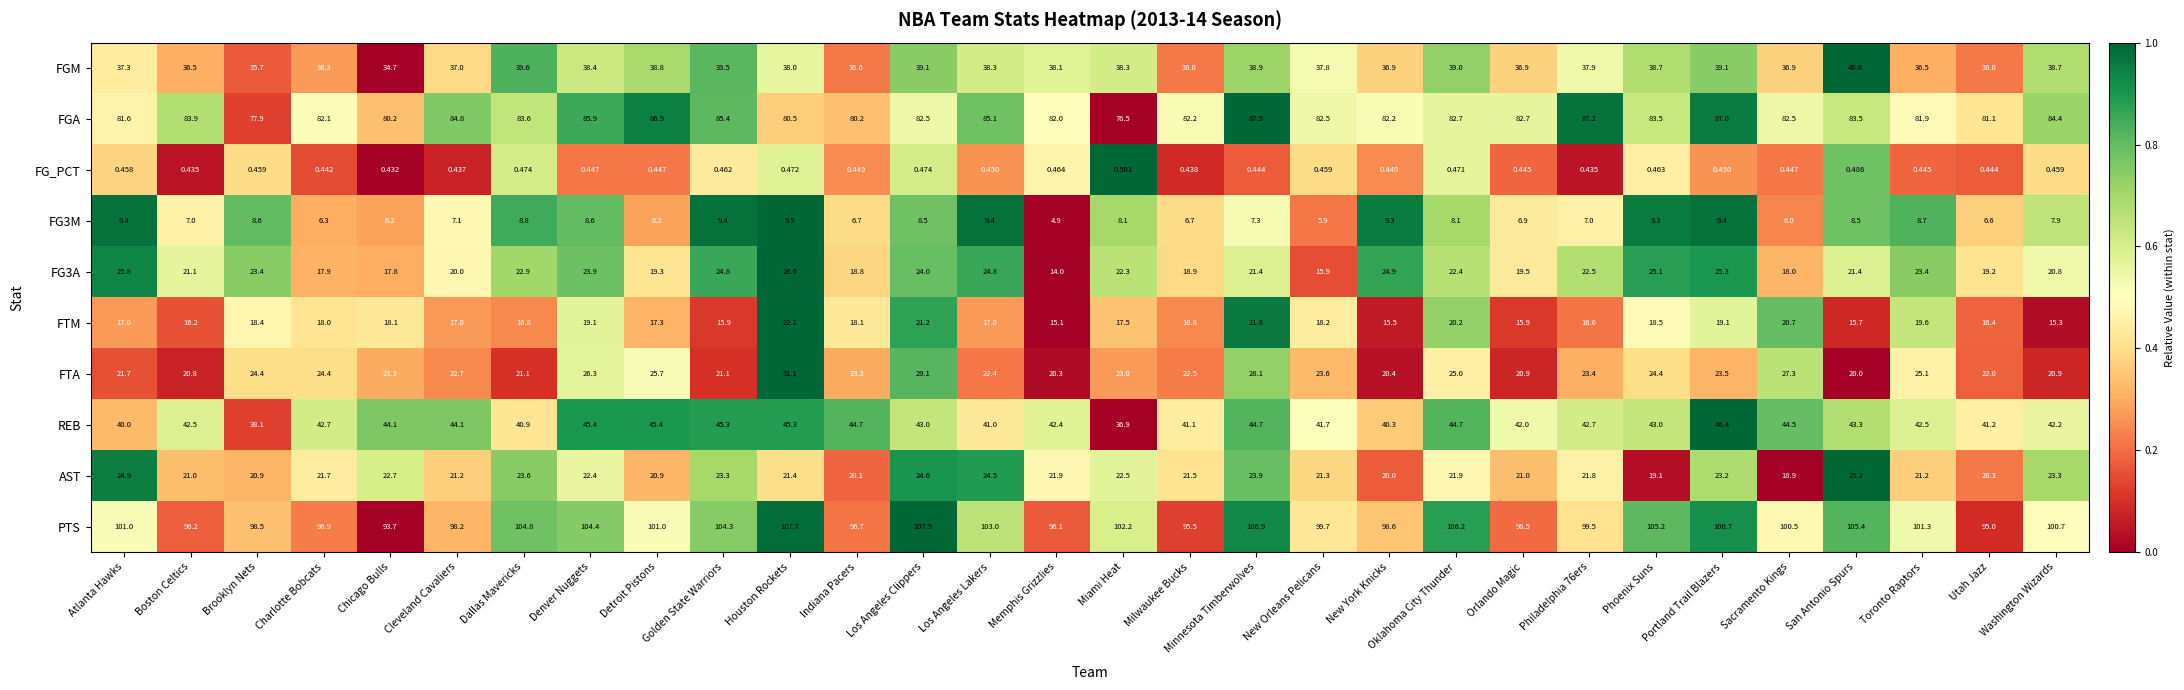

At which category is the sum across all series the highest?

Houston Rockets